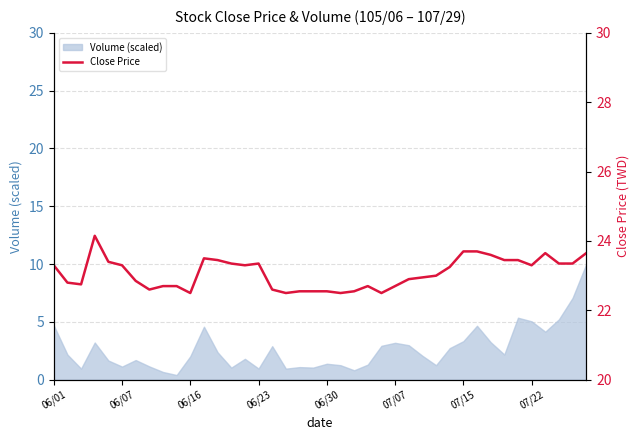

Reading left to right, transcribe all the data shown in this chart.

23.3	22.8	22.8	24.1	23.4	23.3	22.9	22.6	22.7	22.7	22.5	23.5	23.4	23.4	23.3	23.4	22.6	22.5	22.6	22.6	22.6	22.5	22.6	22.7	22.5	22.7	22.9	22.9	23.0	23.2	23.7	23.7	23.6	23.4	23.4	23.3	23.6	23.4	23.4	23.6